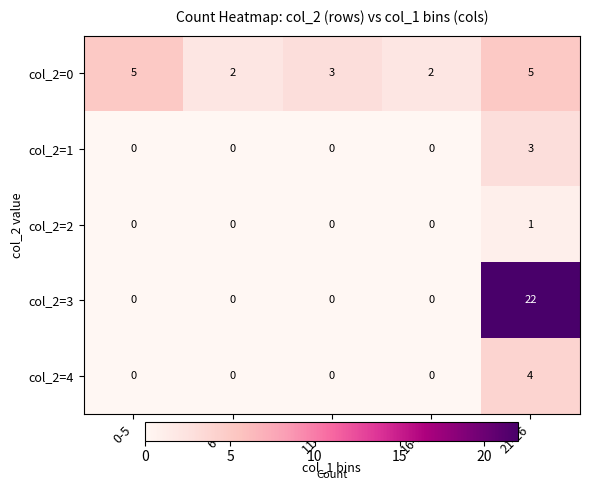

What is the total value across all series at 11-15?

3